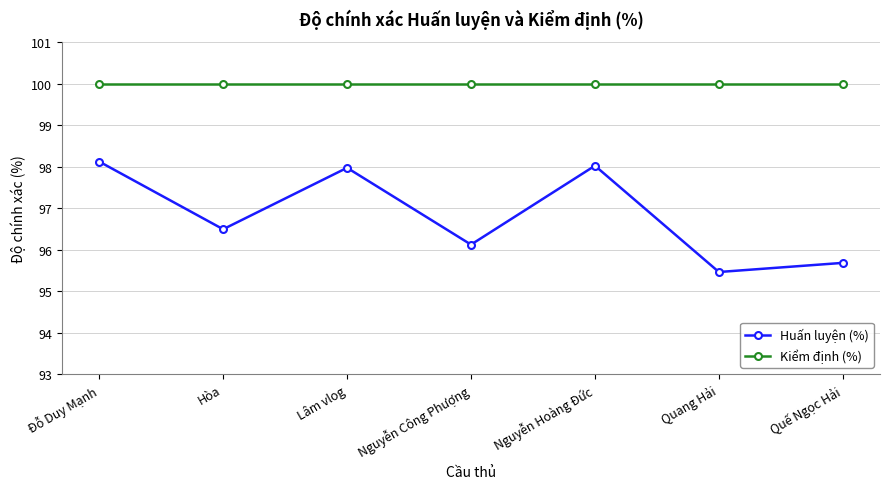

Is this an area chart (filled region under the line)?

No